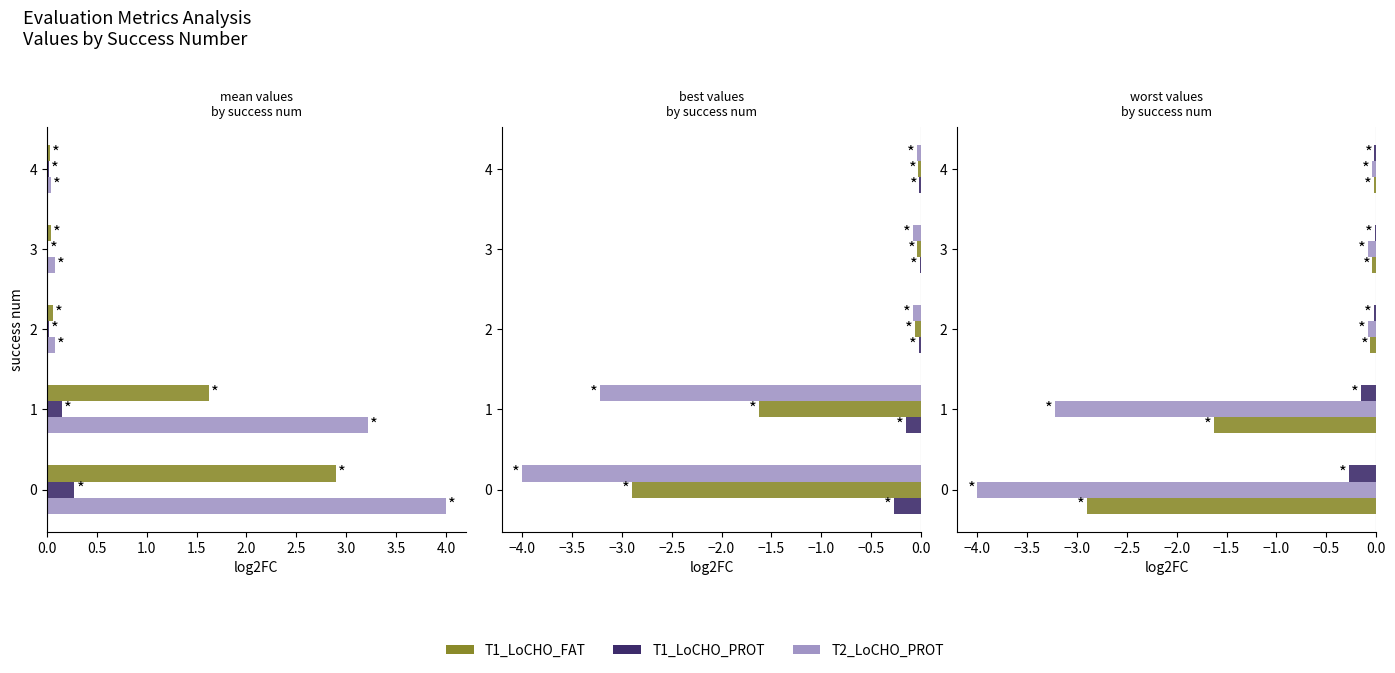

What is the difference between the maximum and second lowest values in the T1_LoCHO_PROT series?

0.1